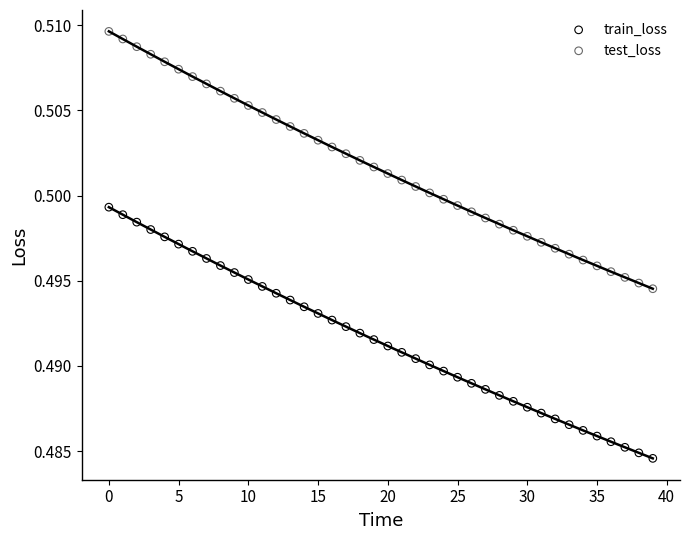

Which series contains the highest Y value?

test_loss